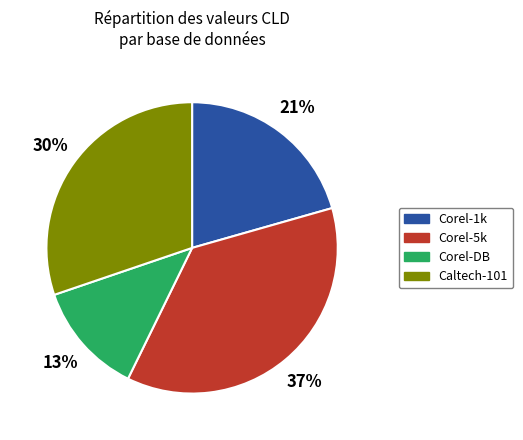

To the nearest percent, what percentage of the pie is Corel-1k?

21%